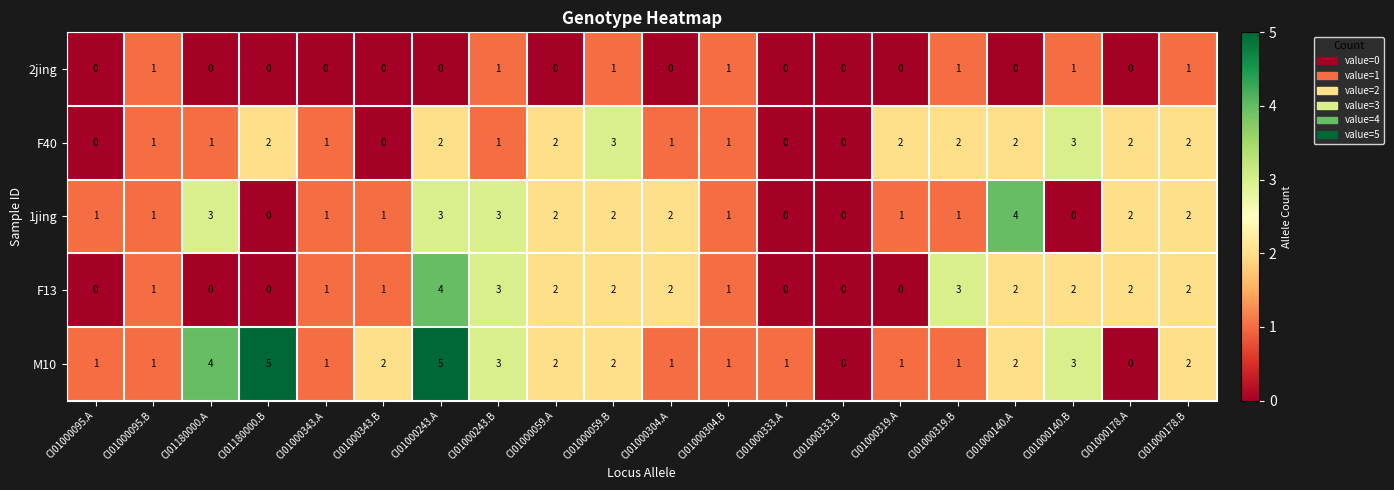

Which category has the highest value in the F13 series?

CI01000243.A